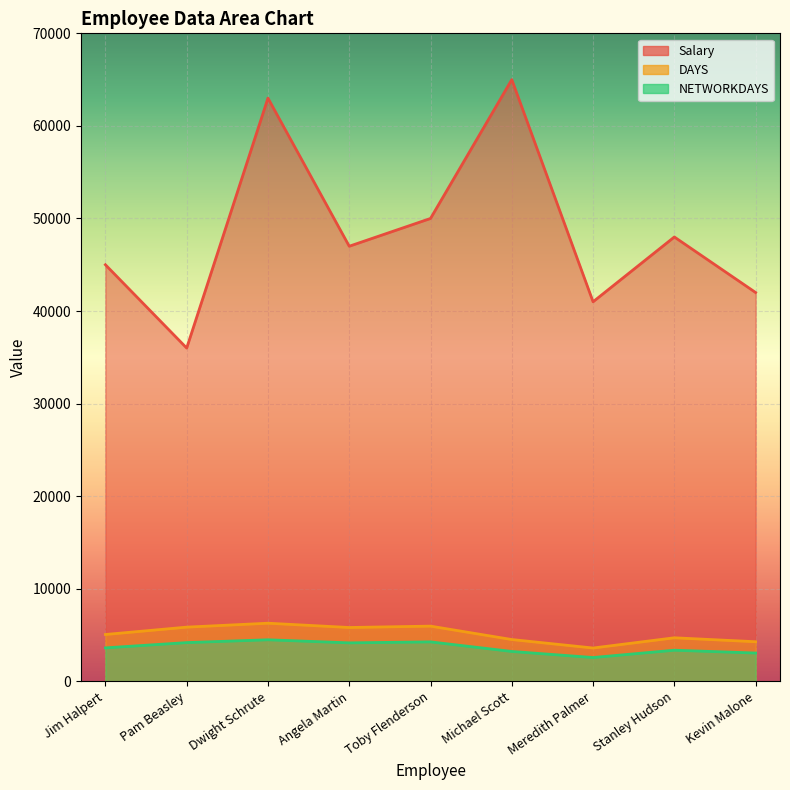

What is the average value of the Salary series?

48556